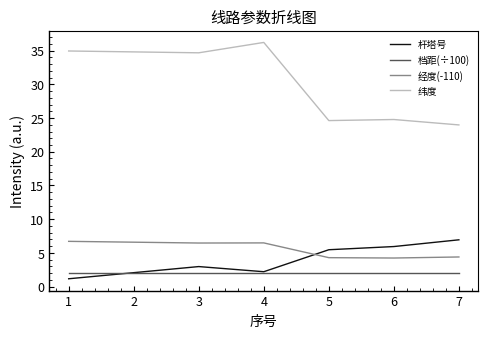

What is the difference between the highest and lowest values at 6?

22.8